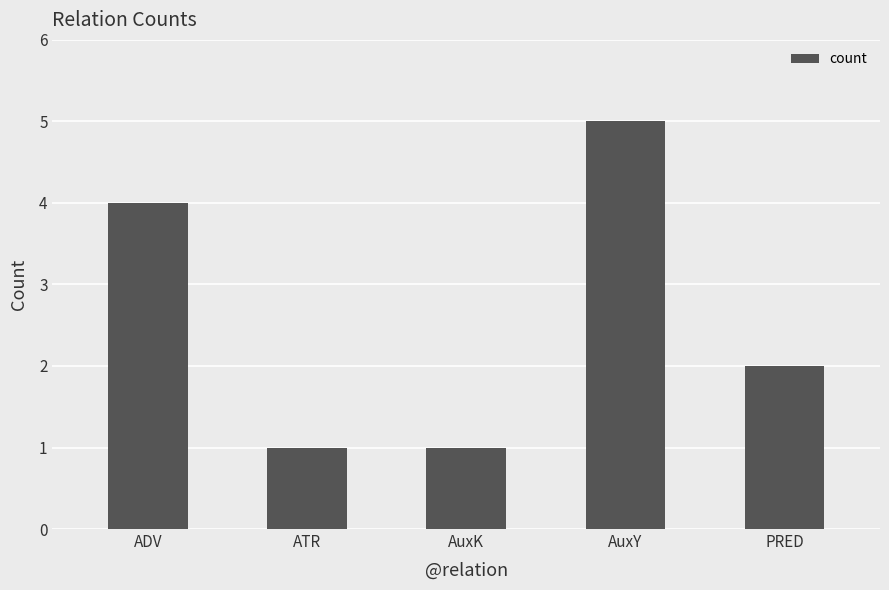

Does the chart contain any negative values?

No